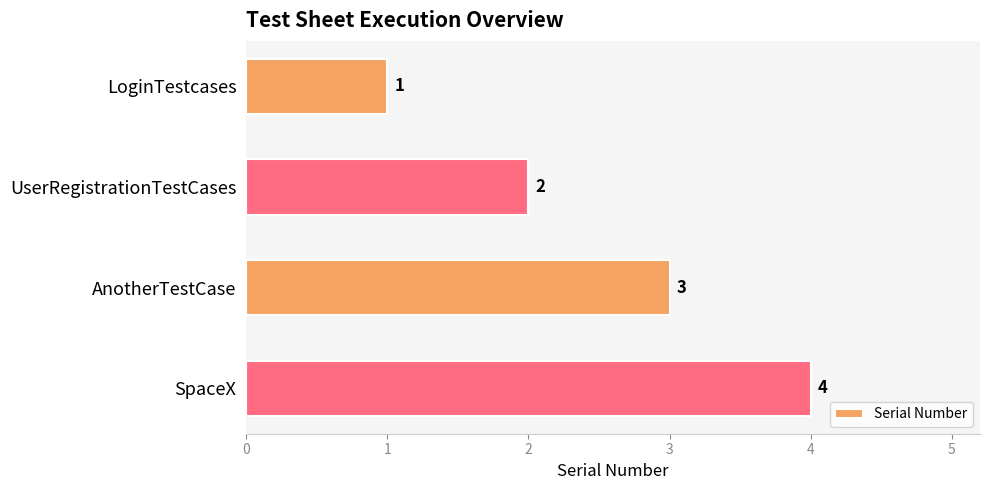

Are the bars horizontal?

Yes